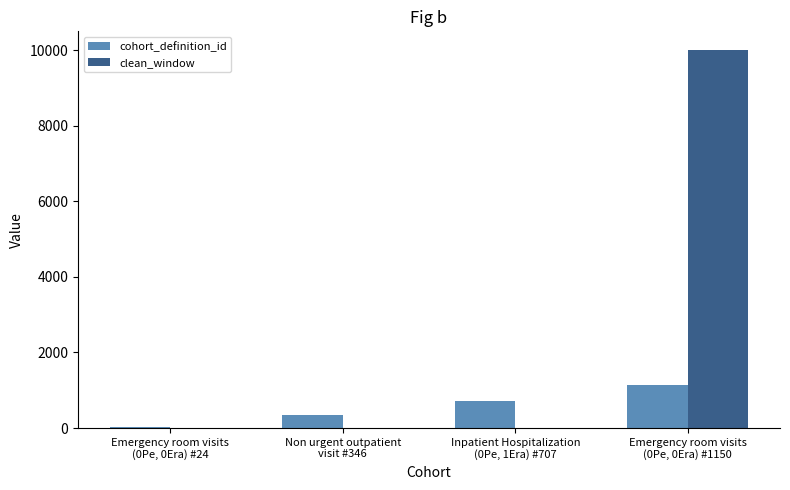

Reading left to right, list all the values displayed in this chart.

cohort_definition_id: Emergency room visits
(0Pe, 0Era) #24=24	Non urgent outpatient
visit #346=346	Inpatient Hospitalization
(0Pe, 1Era) #707=707	Emergency room visits
(0Pe, 0Era) #1150=1150
clean_window: Emergency room visits
(0Pe, 0Era) #24=1	Non urgent outpatient
visit #346=1	Inpatient Hospitalization
(0Pe, 1Era) #707=1	Emergency room visits
(0Pe, 0Era) #1150=9999